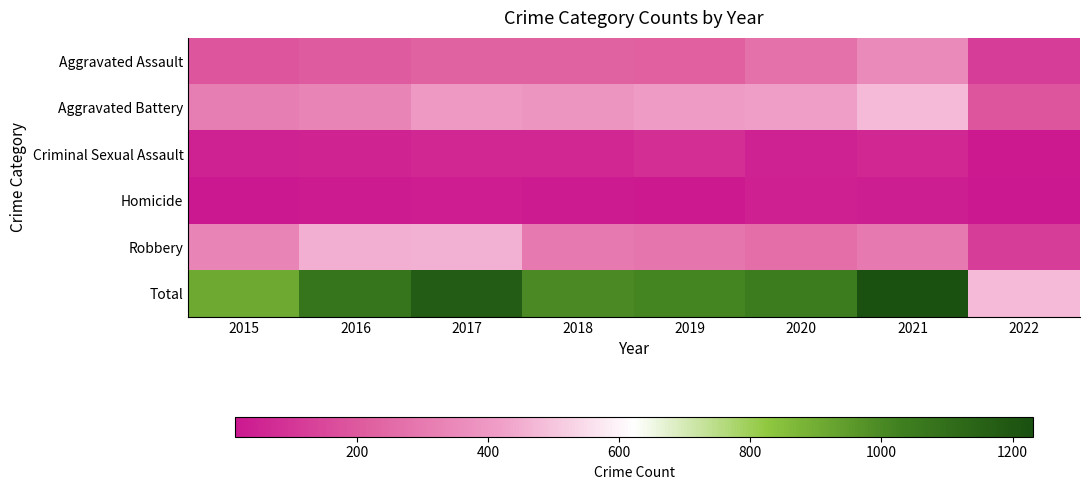

Which has a higher value, 2015 or 2018?

2018